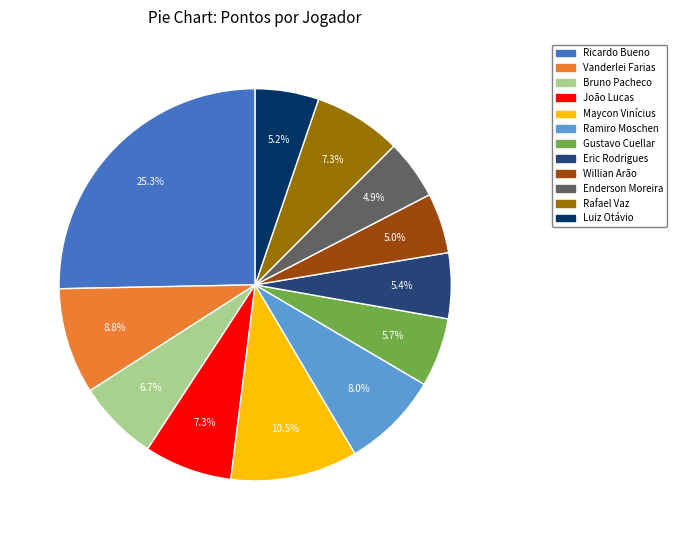

Is there a majority slice in this chart?

No